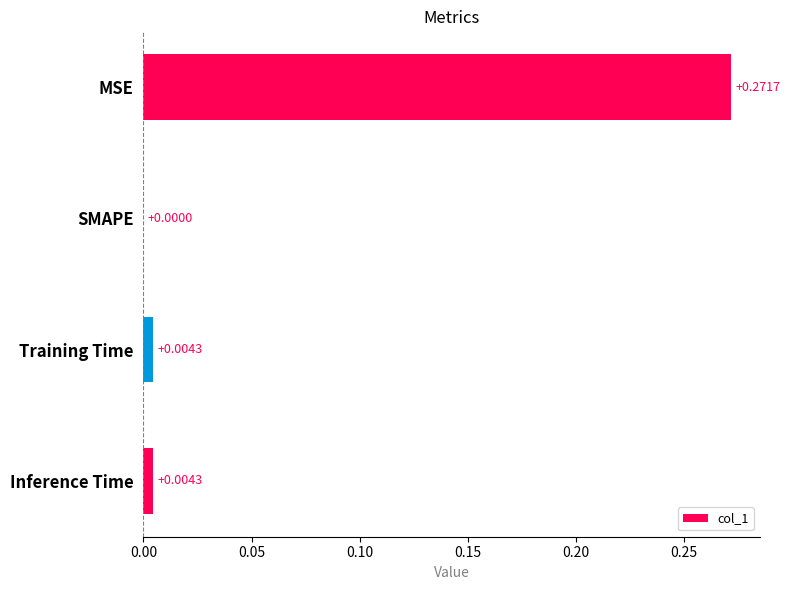

Which has a higher value, SMAPE or Inference Time?

Inference Time